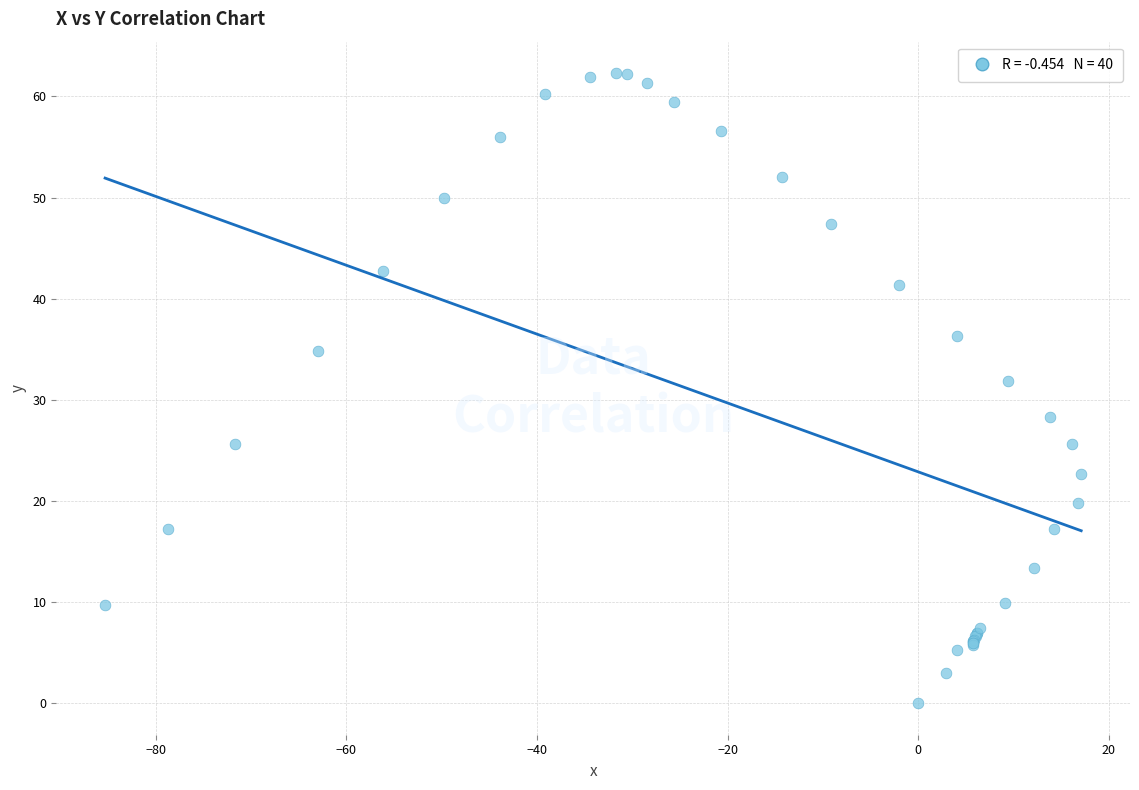

What Y value in the scatter plot is closest to 31?

31.9